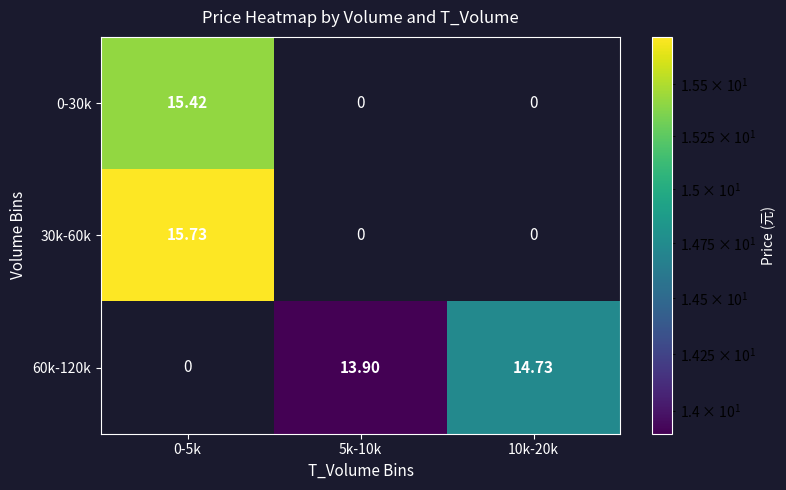

Is the value of 30k-60k at 5k-10k greater than the value of 60k-120k at 10k-20k?

No